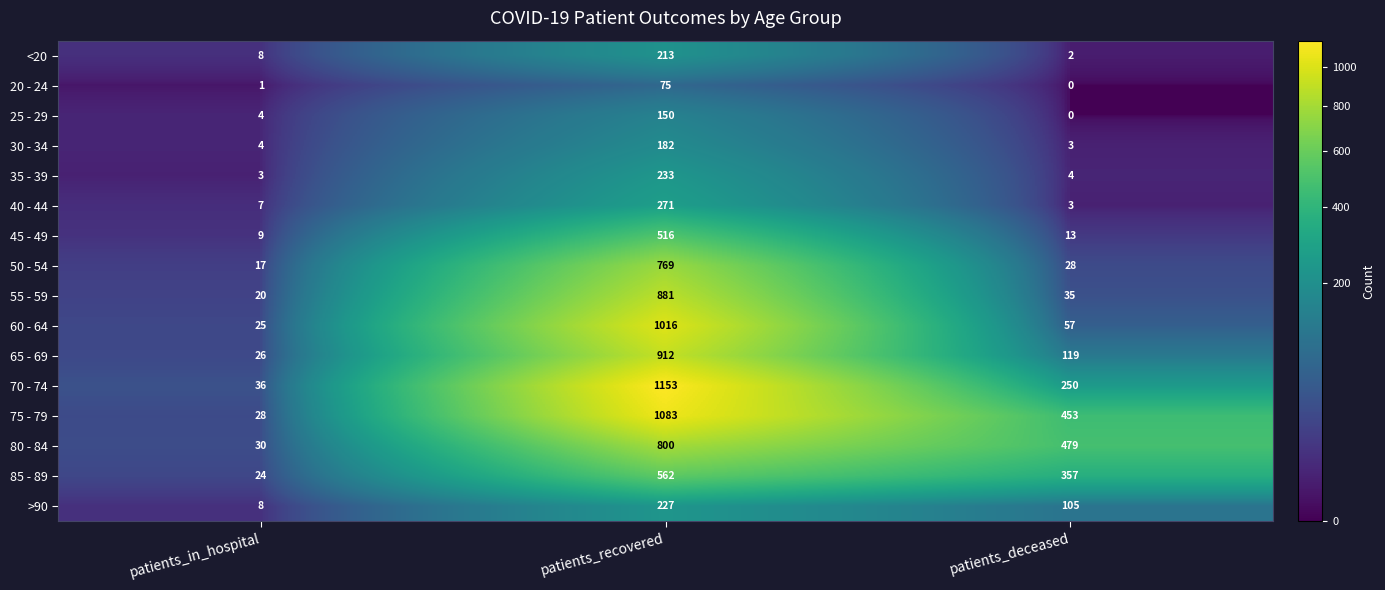

List the series in order of their peak value, highest first.

70 - 74, 75 - 79, 60 - 64, 65 - 69, 55 - 59, 80 - 84, 50 - 54, 85 - 89, 45 - 49, 40 - 44, 35 - 39, >90, <20, 30 - 34, 25 - 29, 20 - 24